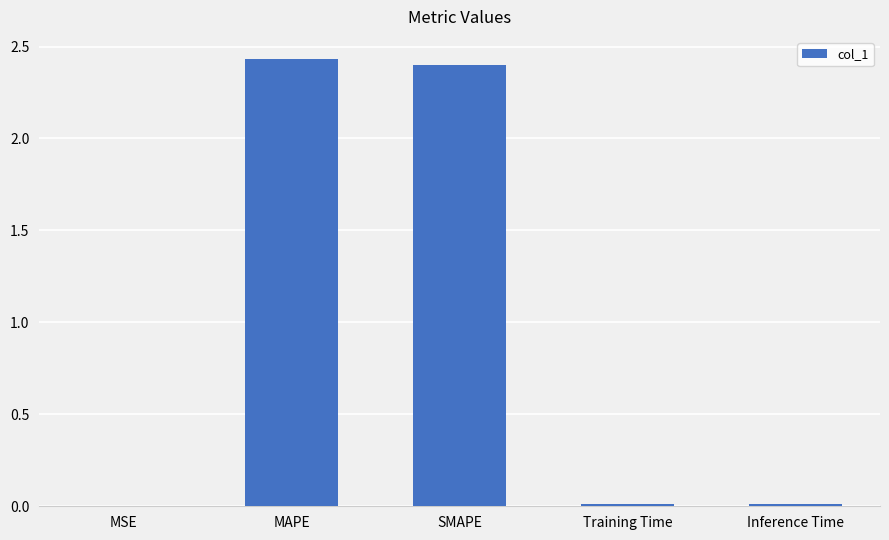

Is it true that the value at SMAPE is 1.3?

False